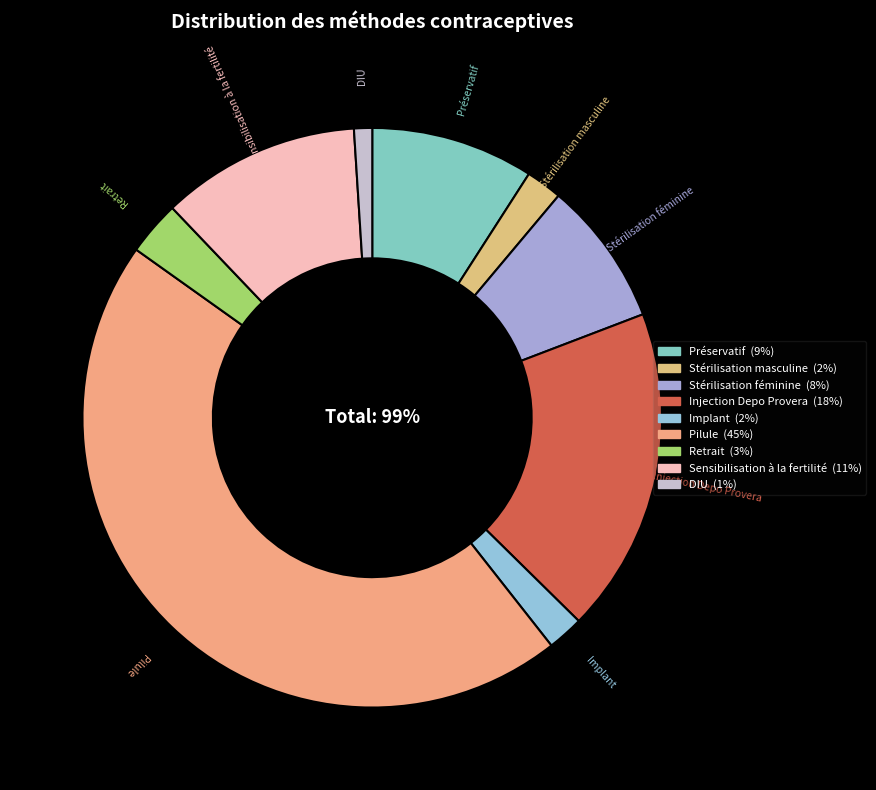

To the nearest percent, what is the average slice percentage?

11%